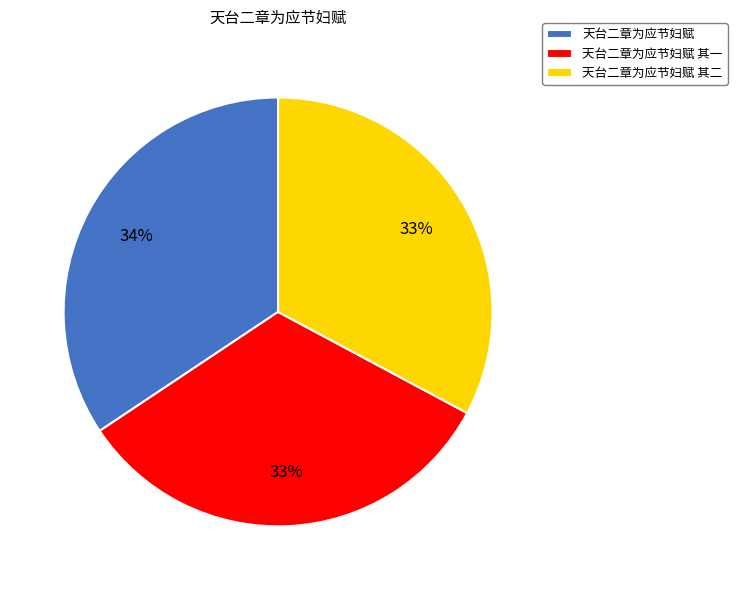

To the nearest percent, what is the average slice percentage?

33%